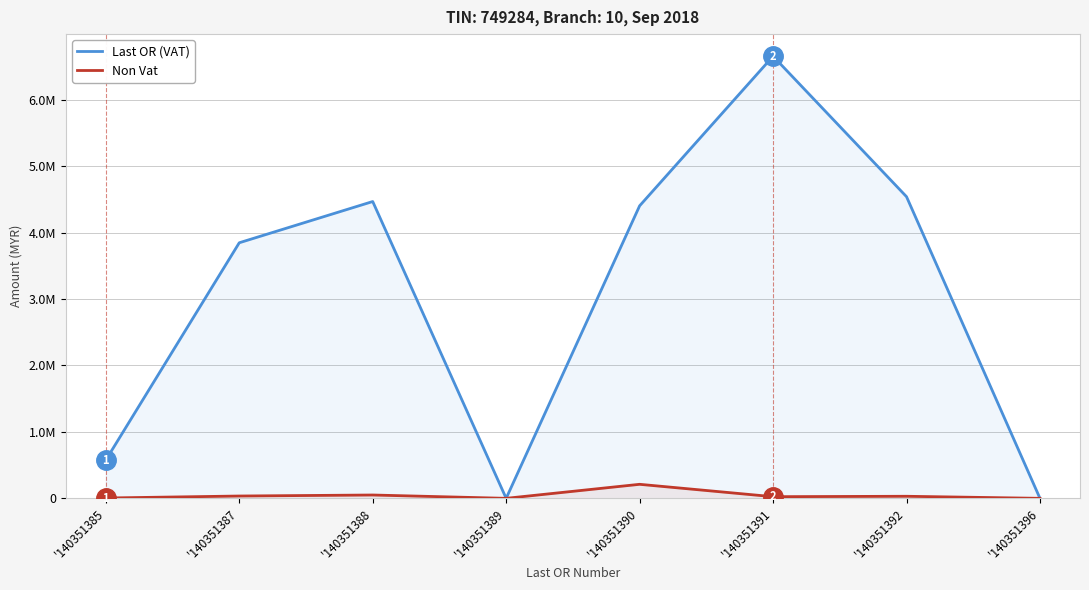

What is the difference between the maximum and second lowest values in the Non Vat series?

211164.7